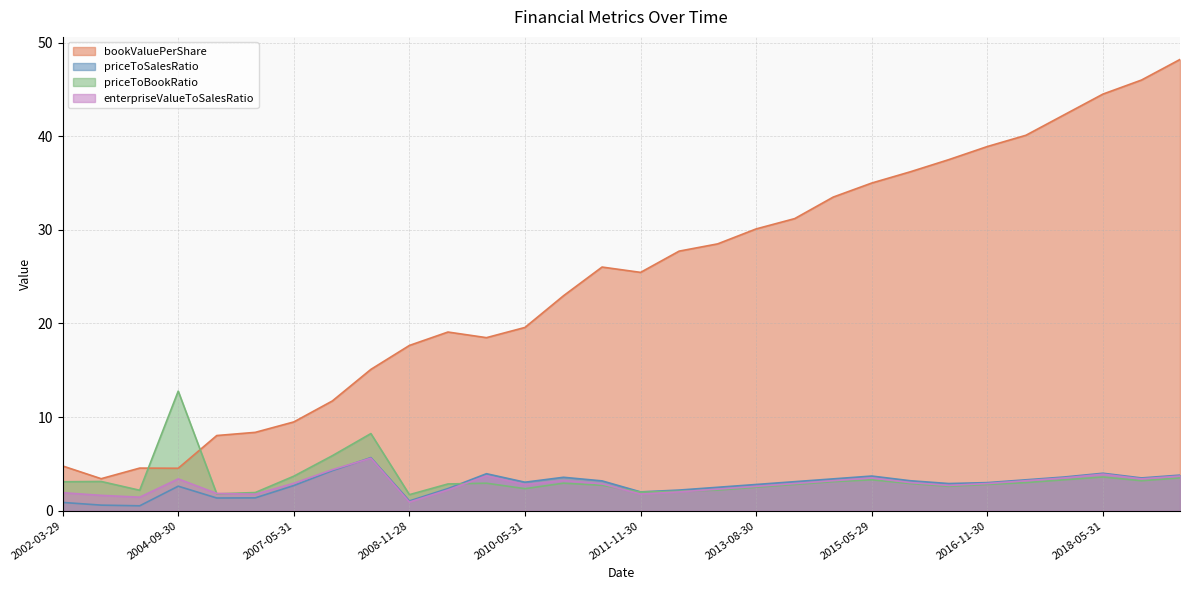

Reading left to right, what are all the values shown in this chart?

bookValuePerShare: 2002-03-29=4.8	2002-12-31=3.4	2003-12-31=4.6	2004-09-30=4.5	2005-08-31=8.0	2006-08-31=8.4	2007-05-31=9.5	2007-11-30=11.7	2008-05-30=15.1	2008-11-28=17.7	2009-05-29=19.1	2009-11-30=18.5	2010-05-31=19.6	2010-11-30=23.0	2011-05-31=26.0	2011-11-30=25.5	2012-02-29=27.7	2012-11-30=28.5	2013-08-30=30.1	2014-02-28=31.2	2014-11-28=33.5	2015-05-29=35.0	2015-11-30=36.2	2016-05-31=37.5	2016-11-30=38.9	2017-05-31=40.1	2017-11-30=42.3	2018-05-31=44.5	2018-11-30=46.0	2019-05-31=48.2
priceToSalesRatio: 2002-03-29=0.9	2002-12-31=0.6	2003-12-31=0.5	2004-09-30=2.6	2005-08-31=1.4	2006-08-31=1.4	2007-05-31=2.7	2007-11-30=4.3	2008-05-30=5.7	2008-11-28=1.0	2009-05-29=2.4	2009-11-30=3.9	2010-05-31=3.0	2010-11-30=3.6	2011-05-31=3.2	2011-11-30=2.0	2012-02-29=2.2	2012-11-30=2.5	2013-08-30=2.8	2014-02-28=3.1	2014-11-28=3.4	2015-05-29=3.7	2015-11-30=3.2	2016-05-31=2.9	2016-11-30=3.0	2017-05-31=3.3	2017-11-30=3.6	2018-05-31=4.0	2018-11-30=3.5	2019-05-31=3.8
priceToBookRatio: 2002-03-29=3.1	2002-12-31=3.1	2003-12-31=2.2	2004-09-30=12.8	2005-08-31=1.8	2006-08-31=1.9	2007-05-31=3.7	2007-11-30=5.9	2008-05-30=8.2	2008-11-28=1.7	2009-05-29=2.9	2009-11-30=2.9	2010-05-31=2.4	2010-11-30=2.9	2011-05-31=2.7	2011-11-30=2.0	2012-02-29=2.1	2012-11-30=2.2	2013-08-30=2.5	2014-02-28=2.8	2014-11-28=3.1	2015-05-29=3.3	2015-11-30=2.9	2016-05-31=2.6	2016-11-30=2.8	2017-05-31=3.0	2017-11-30=3.3	2018-05-31=3.6	2018-11-30=3.2	2019-05-31=3.5
enterpriseValueToSalesRatio: 2002-03-29=1.9	2002-12-31=1.6	2003-12-31=1.4	2004-09-30=3.4	2005-08-31=1.8	2006-08-31=1.8	2007-05-31=2.9	2007-11-30=4.4	2008-05-30=5.6	2008-11-28=0.9	2009-05-29=2.2	2009-11-30=3.7	2010-05-31=2.8	2010-11-30=3.2	2011-05-31=2.9	2011-11-30=1.8	2012-02-29=2.0	2012-11-30=2.3	2013-08-30=2.6	2014-02-28=2.9	2014-11-28=3.2	2015-05-29=3.5	2015-11-30=3.0	2016-05-31=2.7	2016-11-30=2.9	2017-05-31=3.2	2017-11-30=3.5	2018-05-31=3.9	2018-11-30=3.4	2019-05-31=3.7